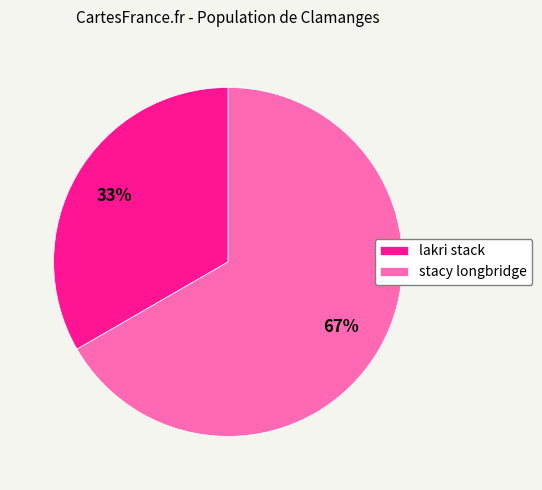

To the nearest percent, what is the combined percentage of stacy longbridge and lakri stack?

100%